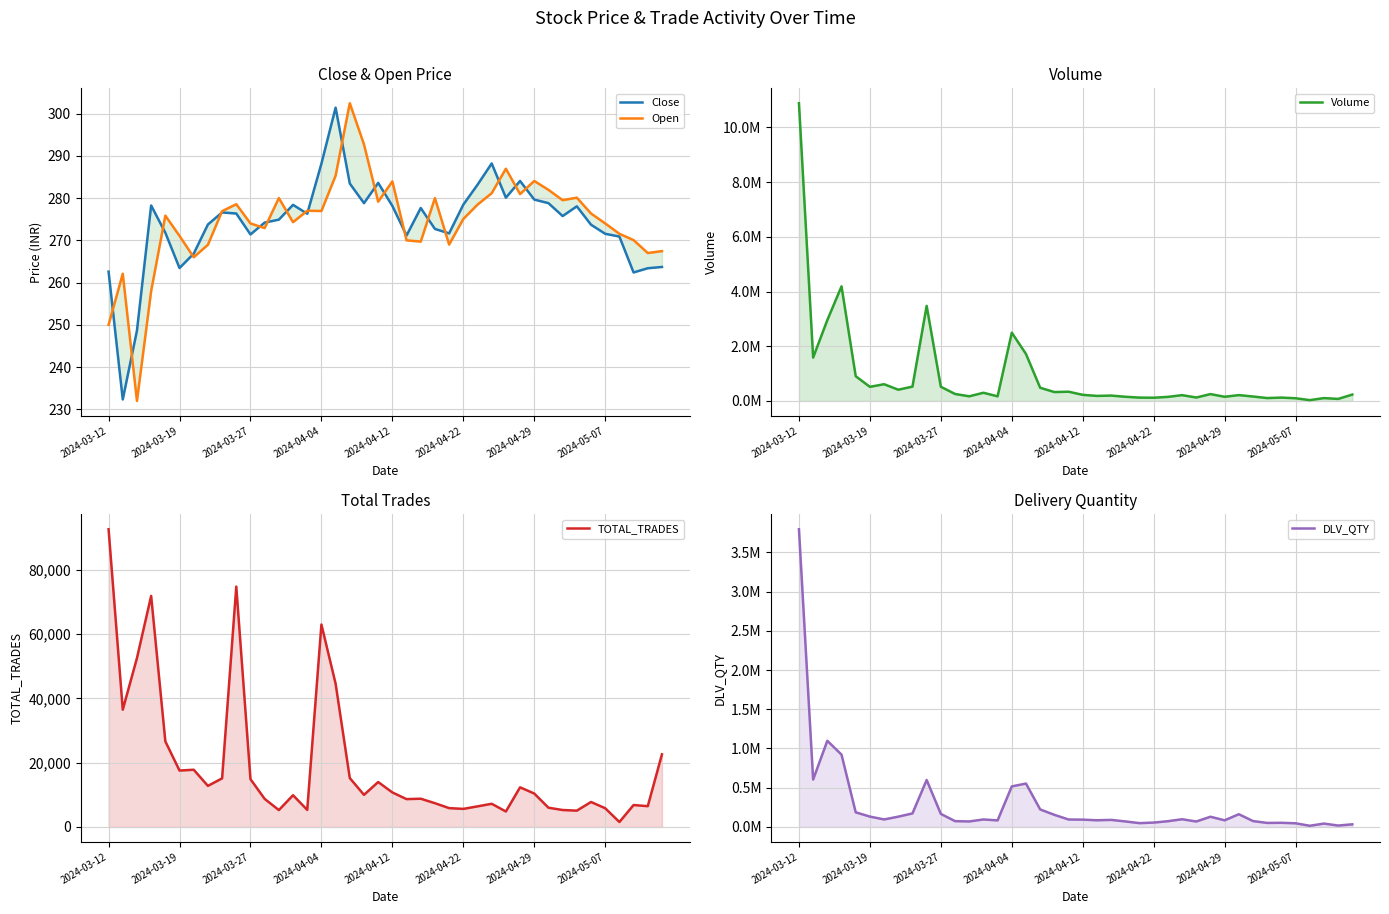

How many values in the Volume series exceed 232660?

19